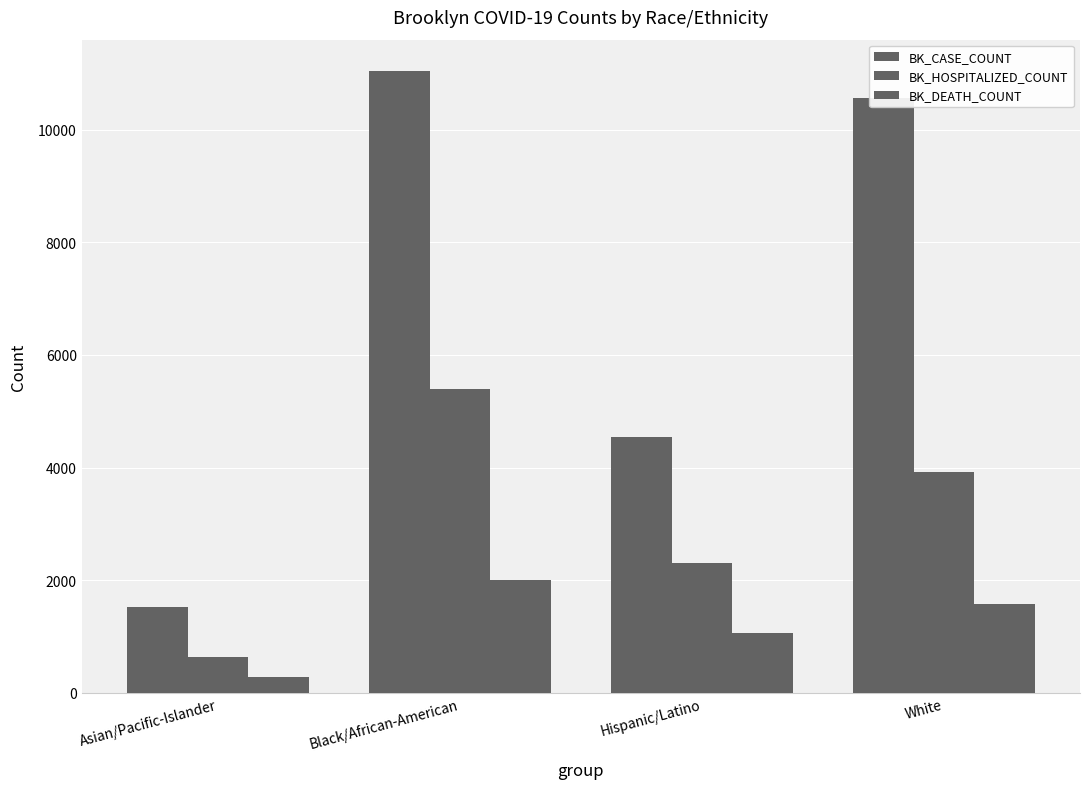

What is the maximum value for BK_DEATH_COUNT?

2007